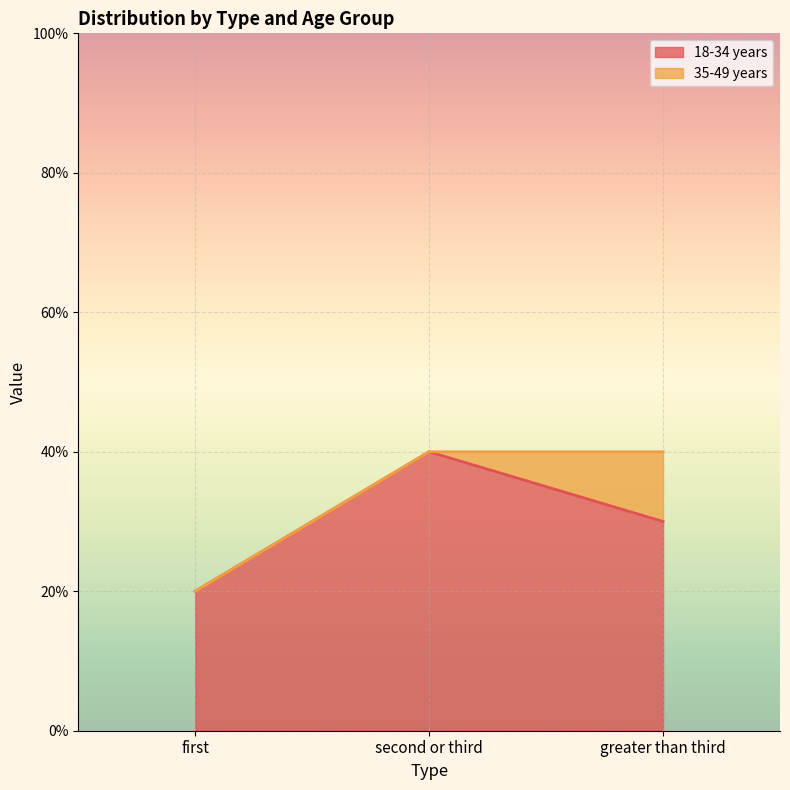

Which label corresponds to the largest value in the chart?

second or third